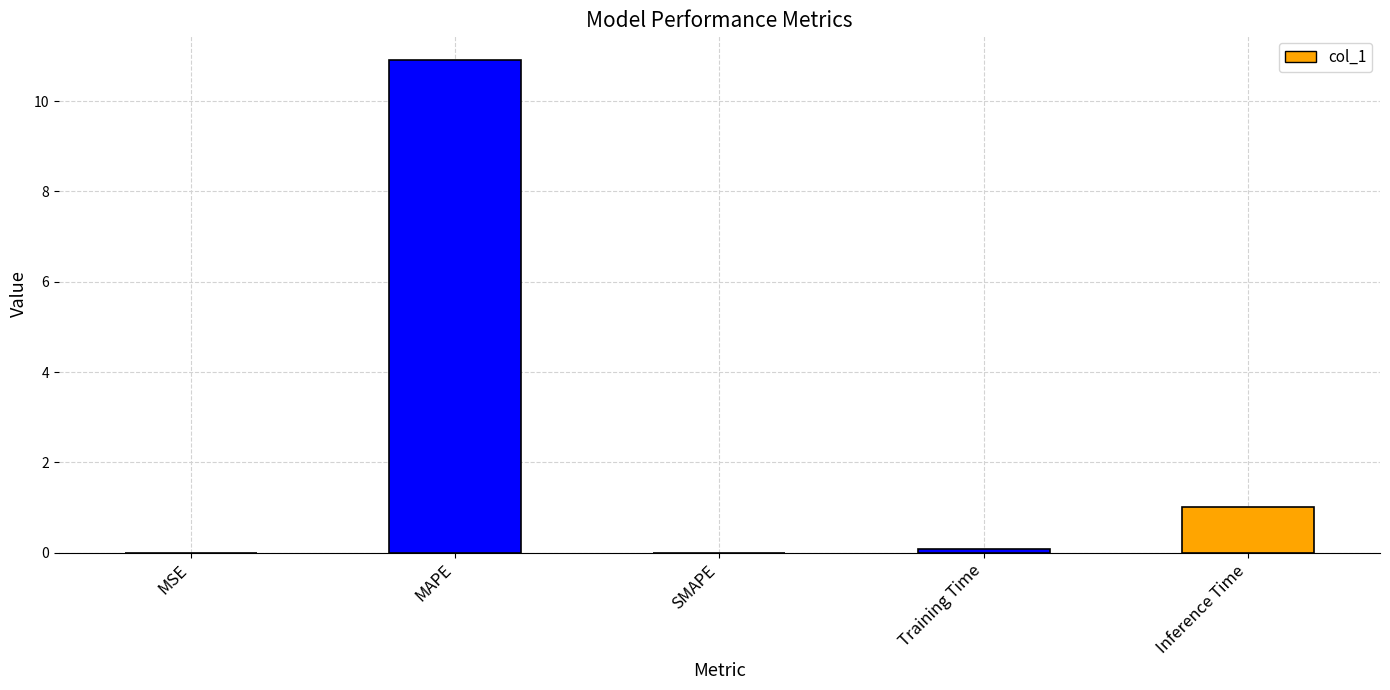

What is the difference between the values at Training Time and MSE?

0.1